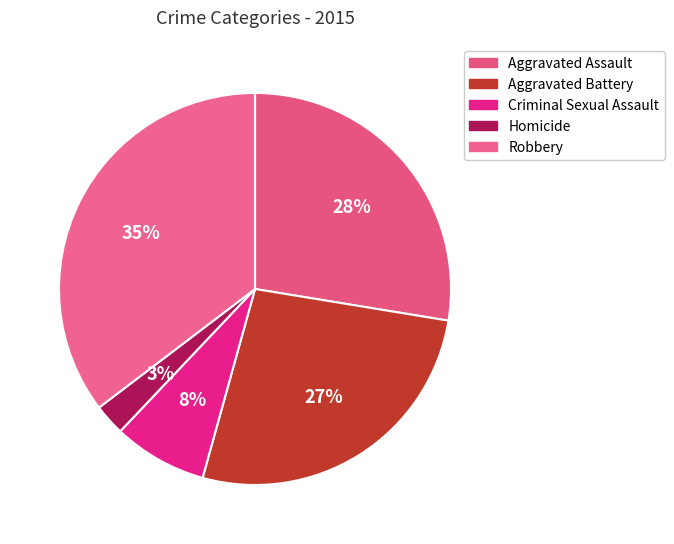

What is the ratio of the value at Homicide to the value at Aggravated Battery?

0.1